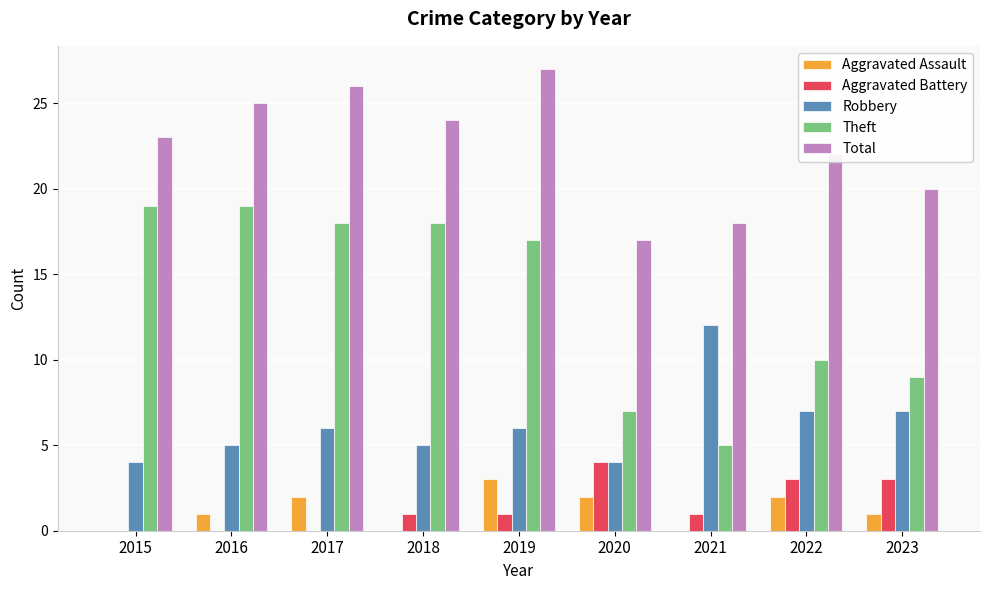

What is the greatest value displayed?

27